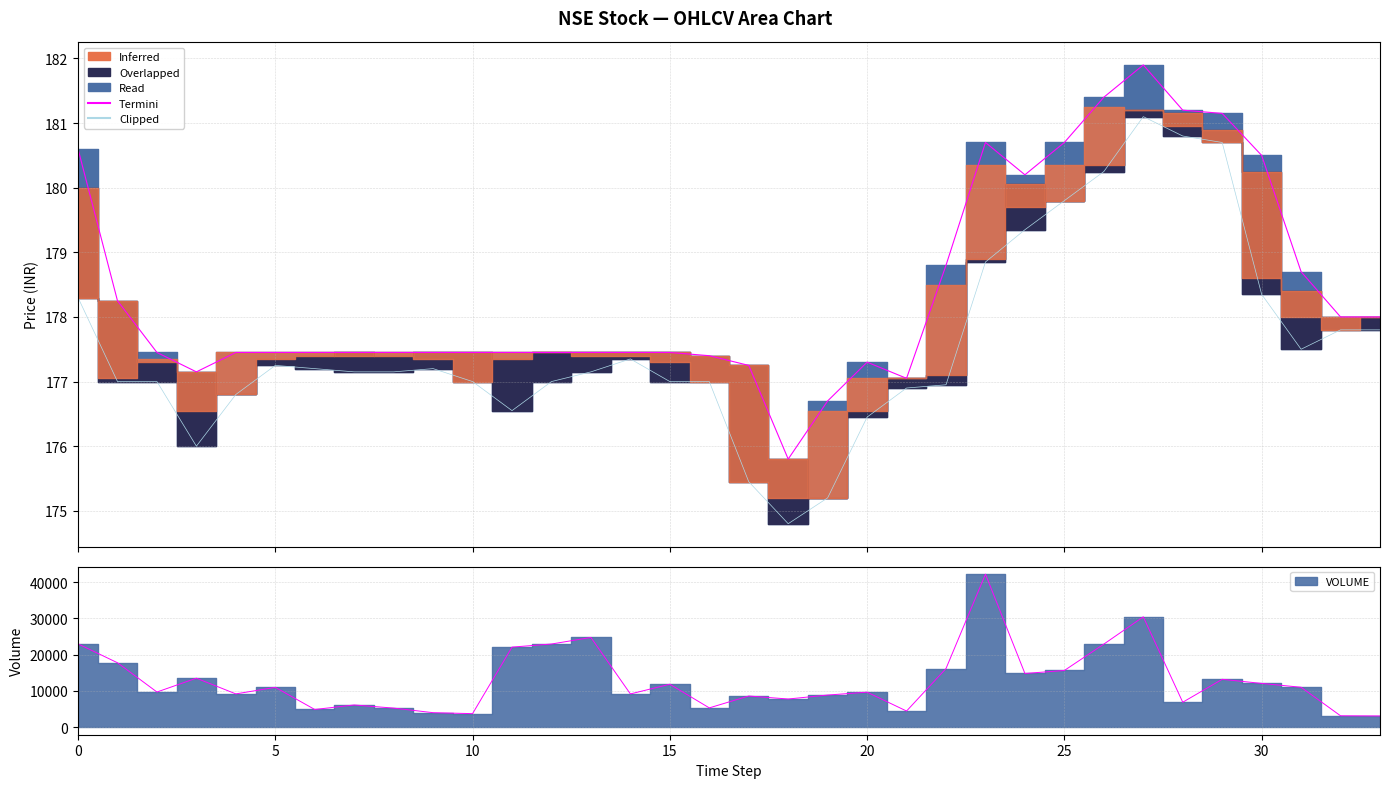

Which category has the highest value in the Clipped series?

27